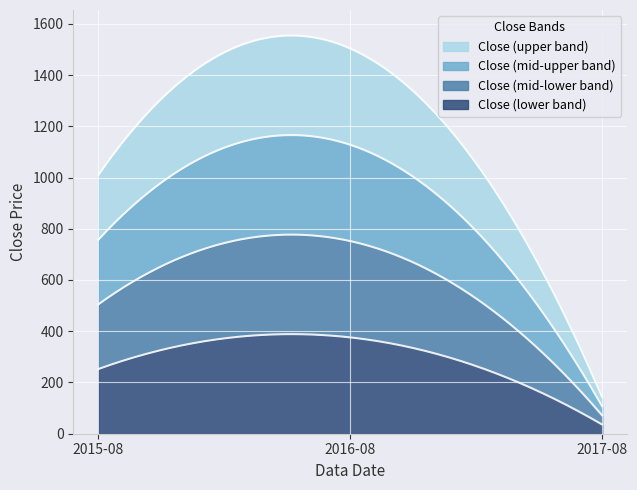

True or false: the data shows 876.0 at 2016-08.

False